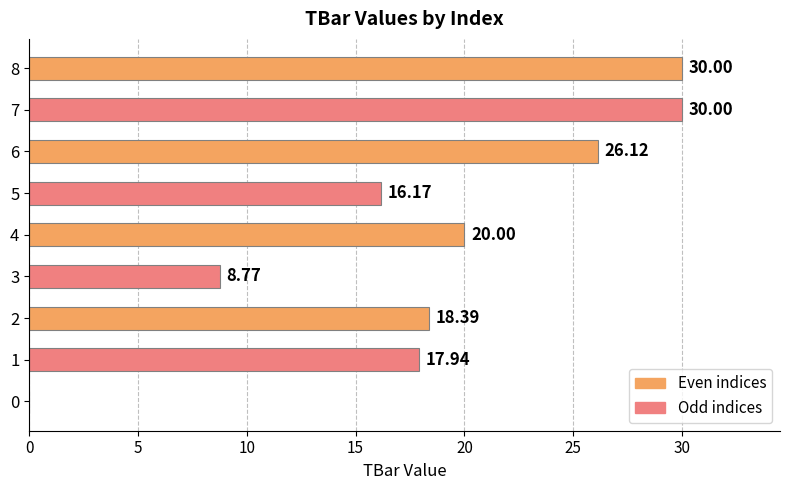

What is the average value?

18.6